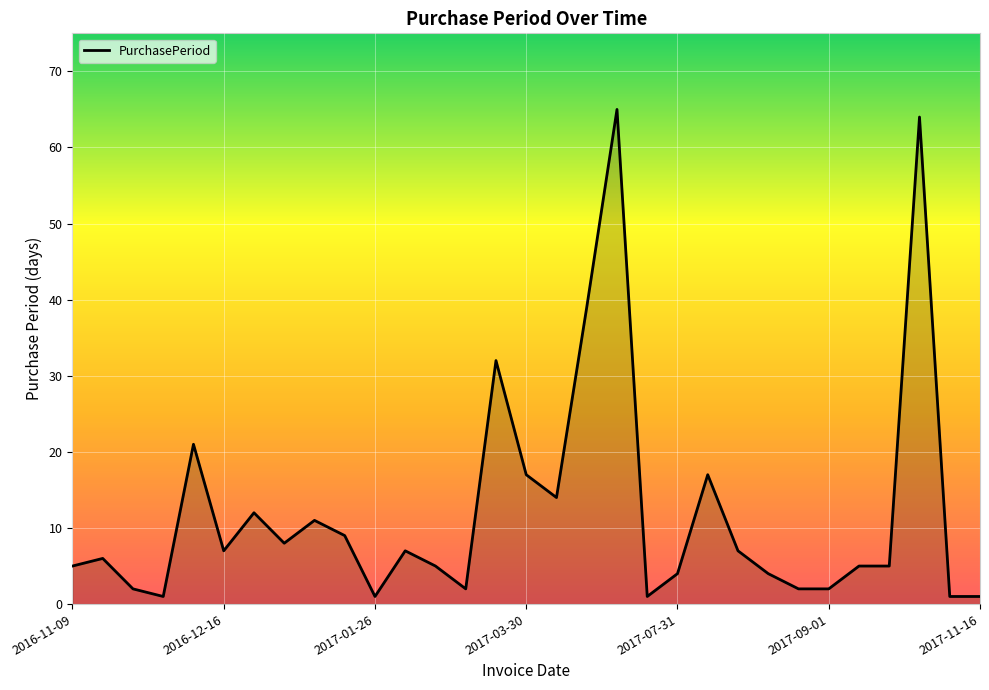

What is the greatest value displayed?

65